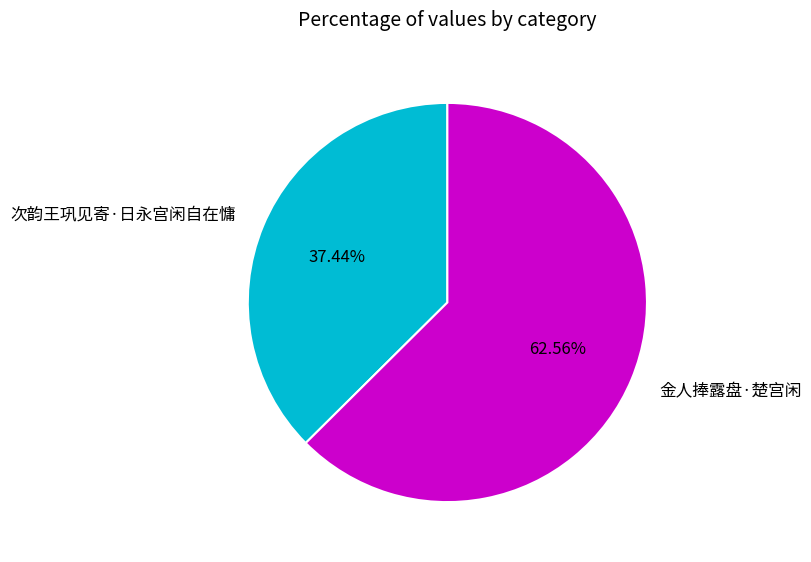

The 次韵王巩见寄·日永宫闲自在慵 slice represents 37% of the pie. True or false?

True